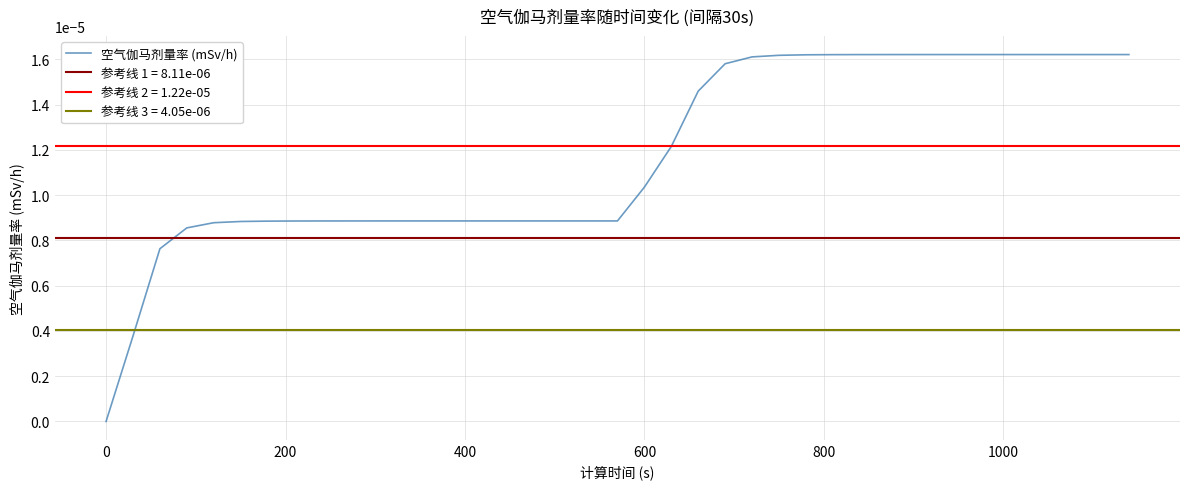

True or false: there are more than 0 points higher than both neighbors.

False